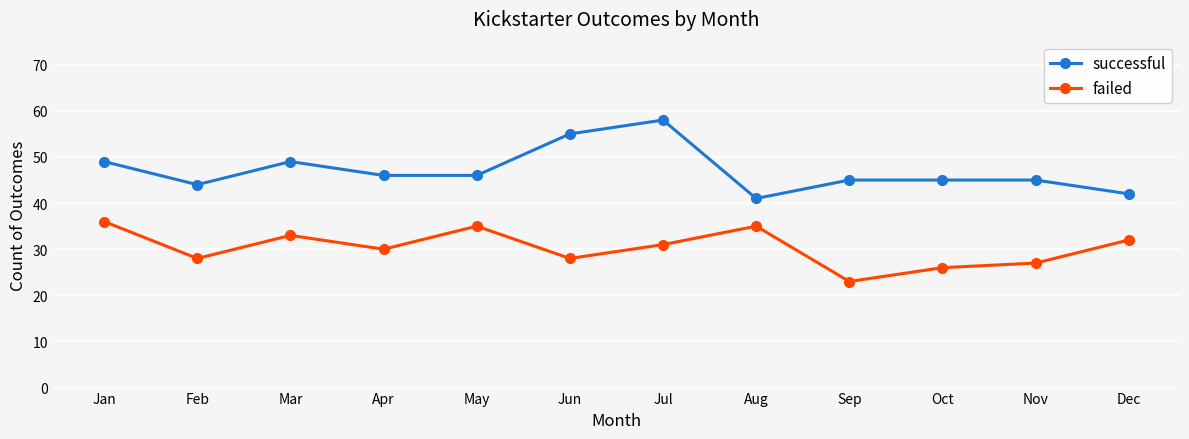

Reading left to right, transcribe all the data shown in this chart.

successful: 49	44	49	46	46	55	58	41	45	45	45	42
failed: 36	28	33	30	35	28	31	35	23	26	27	32